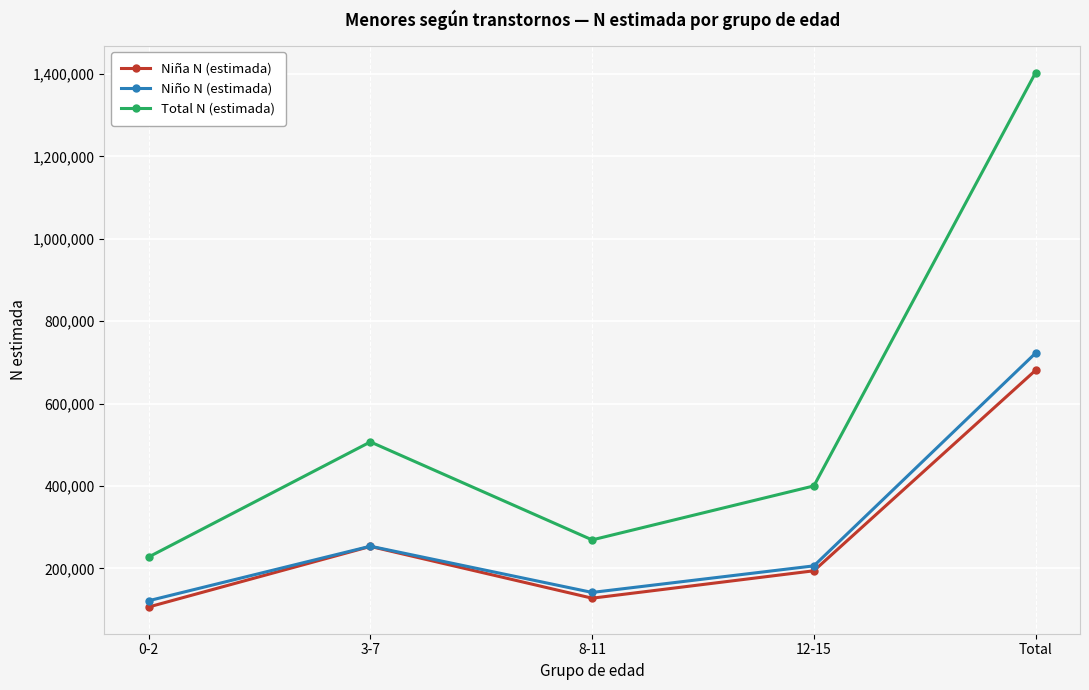

Which series has the largest total across all categories?

Total N (estimada)